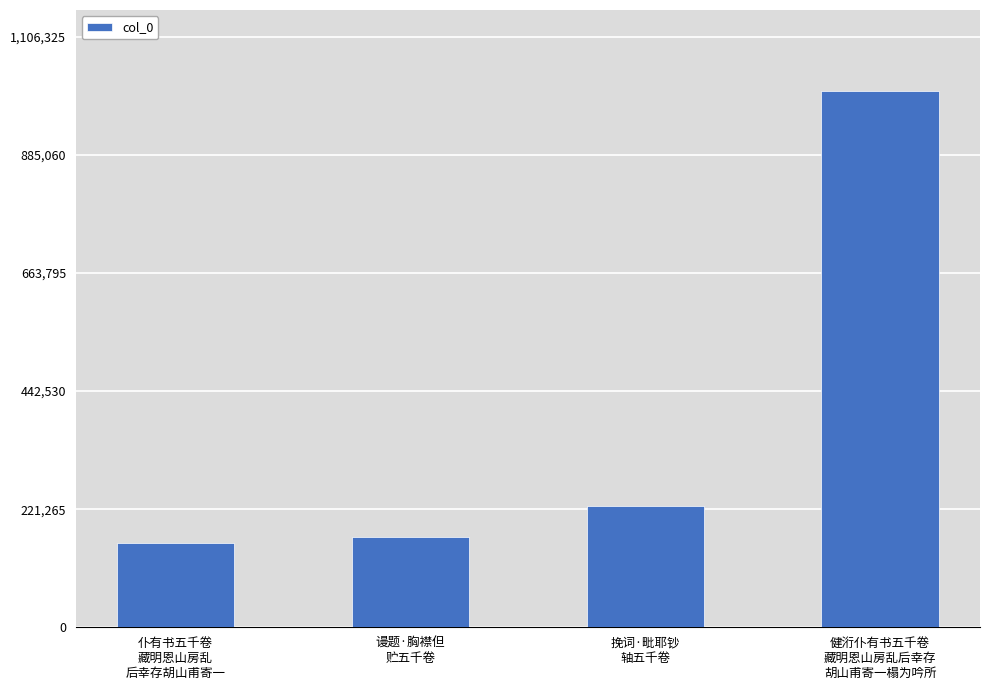

What is the value of the 4th bar from the left?

1005750